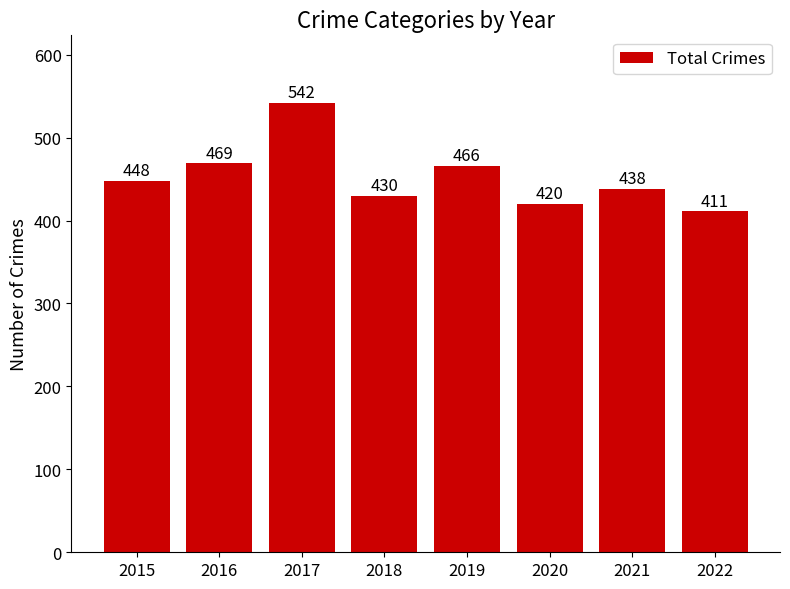

Count the number of categories in the chart.

8